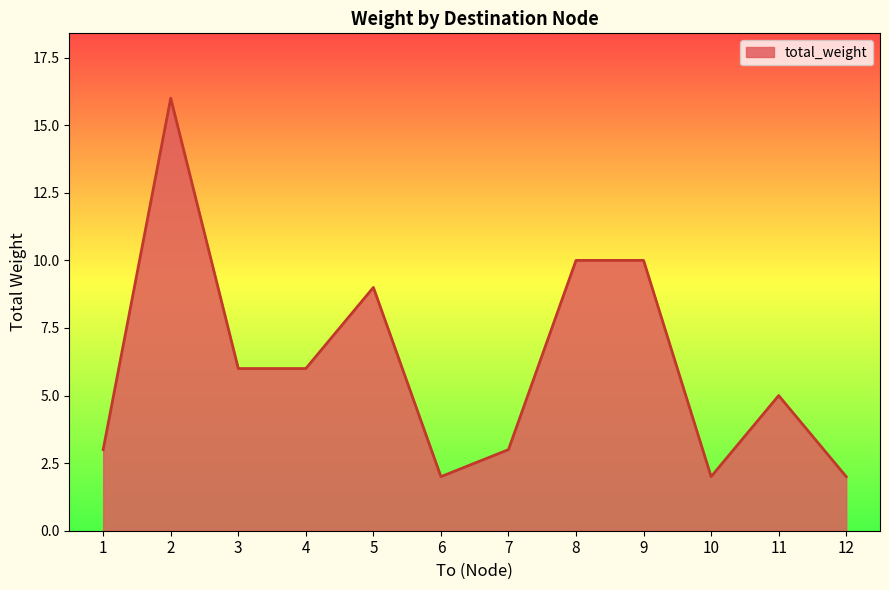

The chart shows a value of 3 at 1. True or false?

True